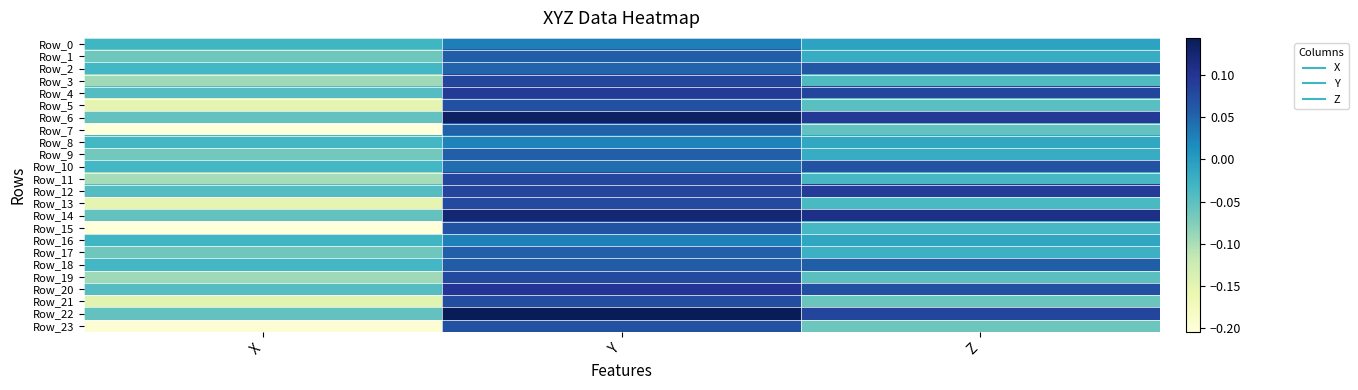

What is the total value across all series at Z?

0.2